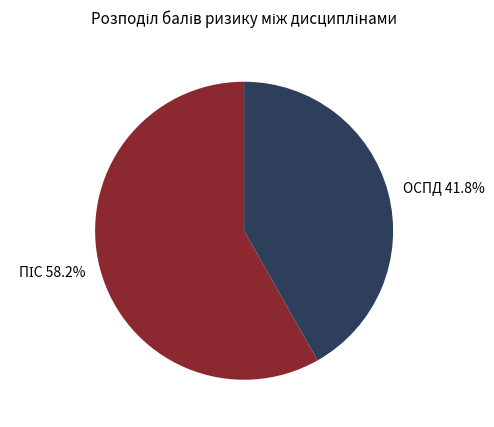

How much of the chart is everything except ОСПД 41.8%?

58.2%